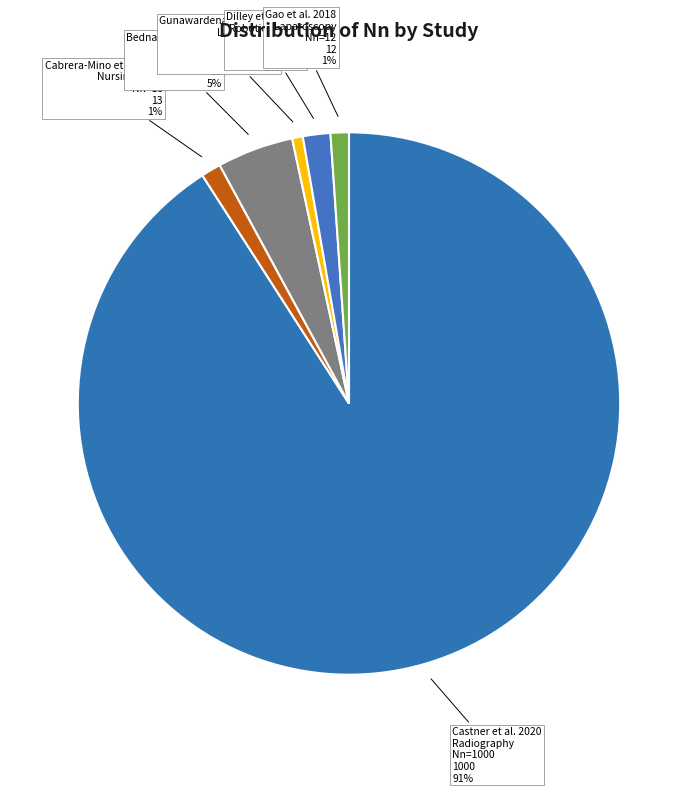

True or false: Cabrera-Mino et al. 2019 accounts for 1% of the total.

True